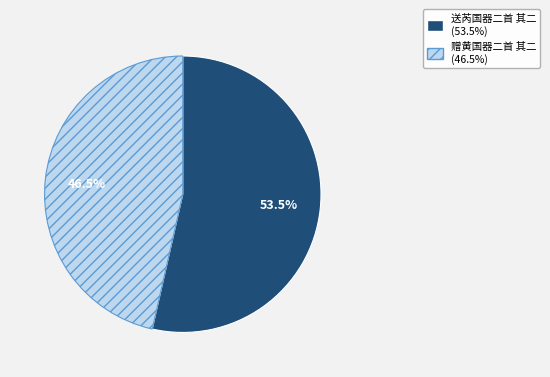

Is it true that 送芮国器二首 其二 is 40% of the pie?

False